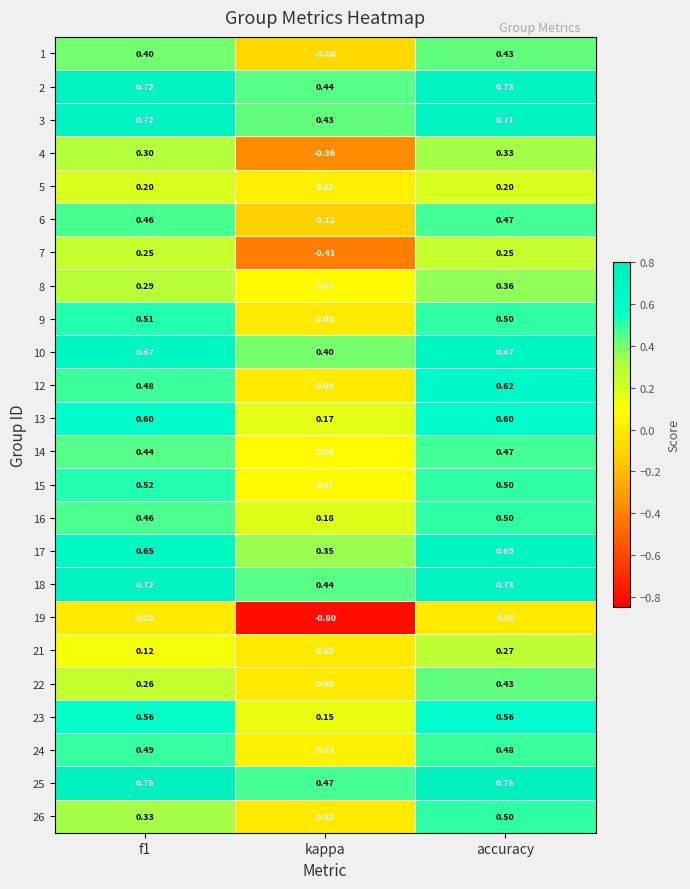

Where is 2 nearest to the value 0?

kappa